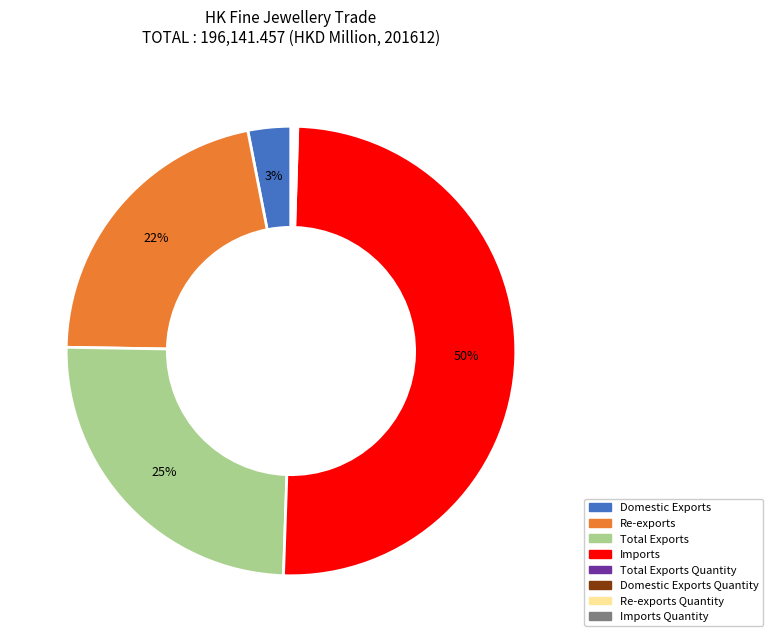

To the nearest percent, what is the difference between the largest and smallest slice percentages?

50%